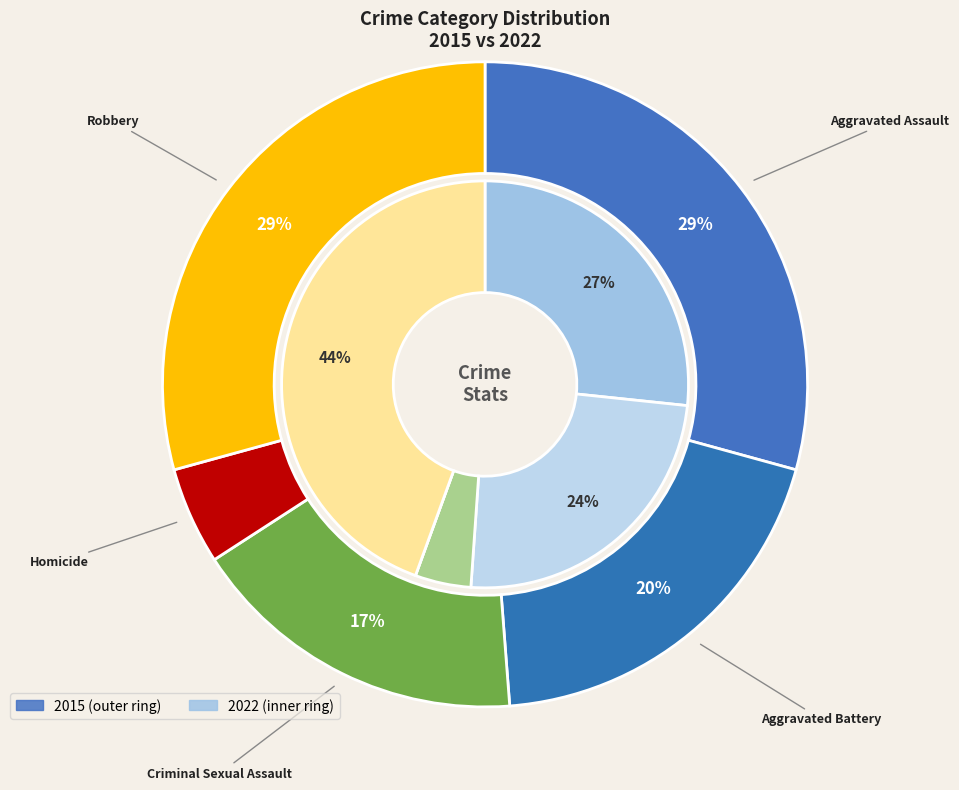

To the nearest percent, what percentage of the pie is 2?

4%